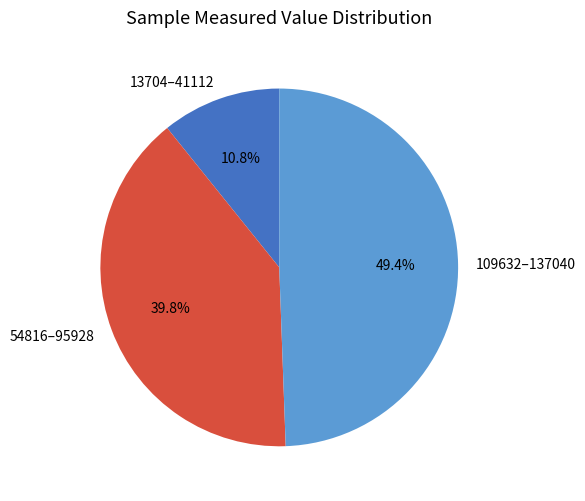

Approximately how many times larger is the value at 13704–41112 compared to 54816–95928?

0.3